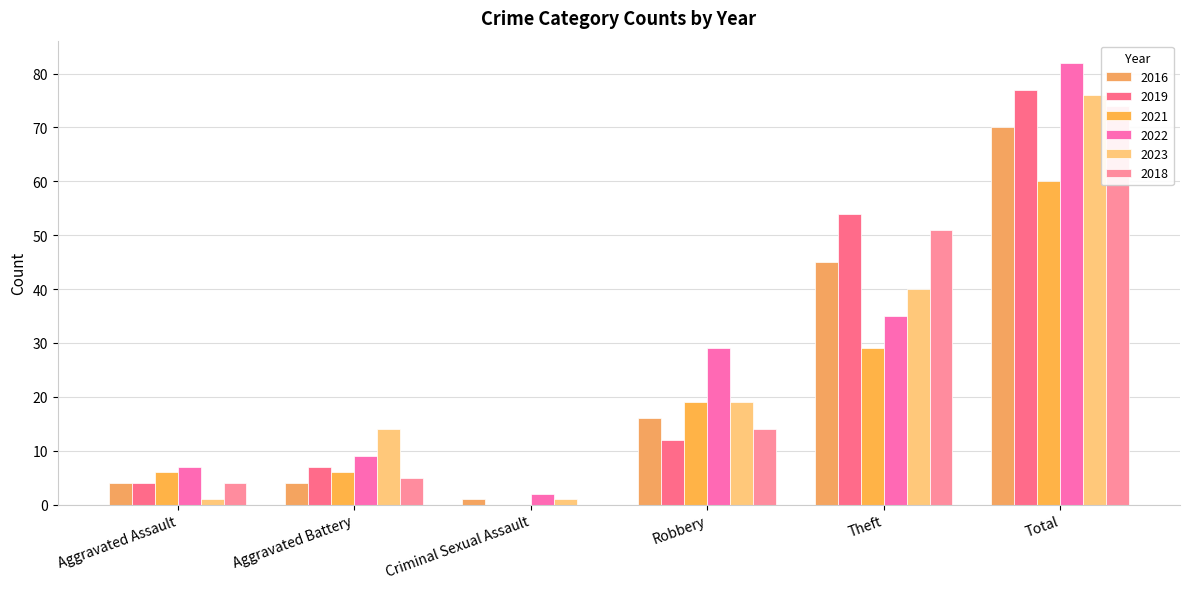

Rank the categories by 2022 value from highest to lowest.

Total, Theft, Robbery, Aggravated Battery, Aggravated Assault, Criminal Sexual Assault